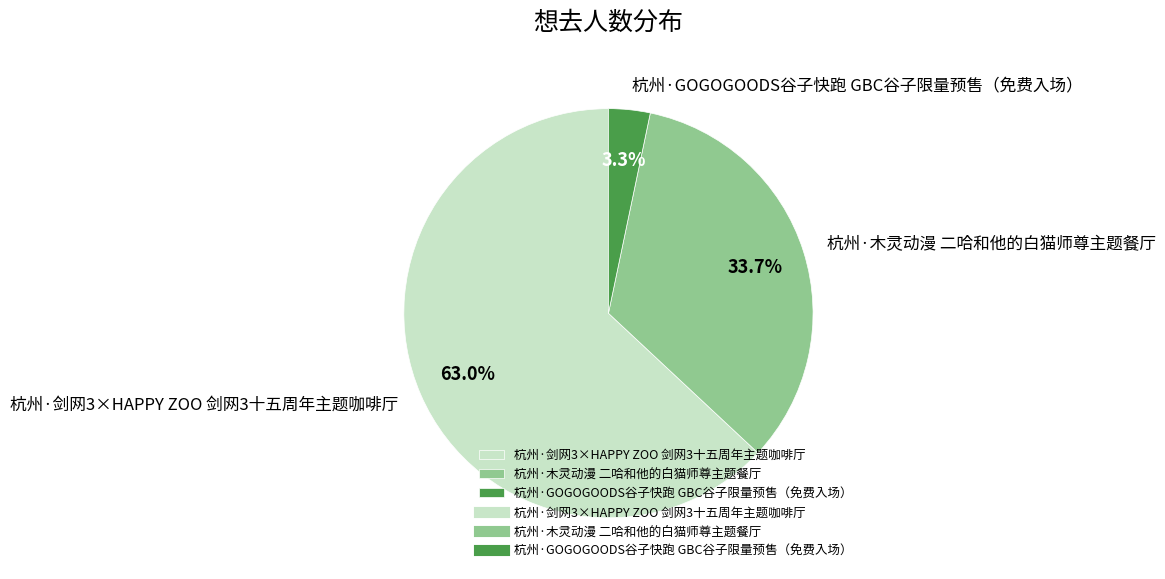

To the nearest percent, what percentage of the pie is 杭州·木灵动漫 二哈和他的白猫师尊主题餐厅?

34%